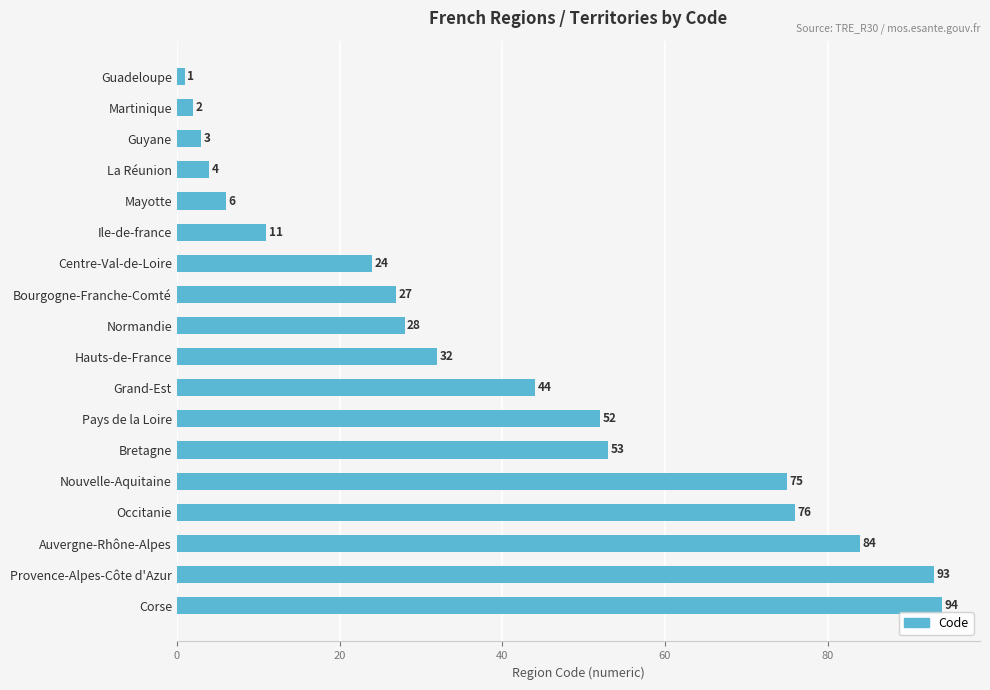

Reading bottom to top, what are all the values shown in this chart?

Corse=94	Provence-Alpes-Côte d'Azur=93	Auvergne-Rhône-Alpes=84	Occitanie=76	Nouvelle-Aquitaine=75	Bretagne=53	Pays de la Loire=52	Grand-Est=44	Hauts-de-France=32	Normandie=28	Bourgogne-Franche-Comté=27	Centre-Val-de-Loire=24	Ile-de-france=11	Mayotte=6	La Réunion=4	Guyane=3	Martinique=2	Guadeloupe=1